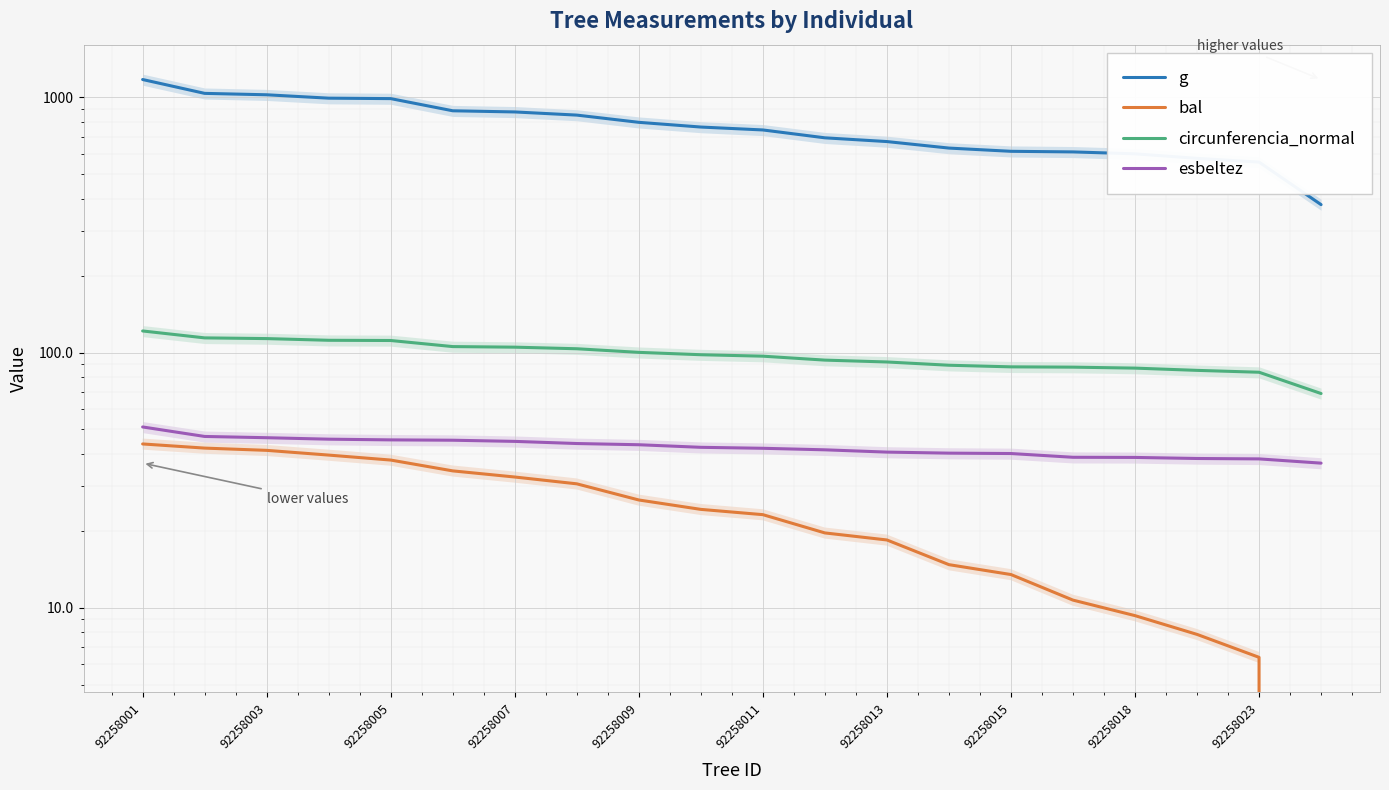

What position from the right is 92258001?

20